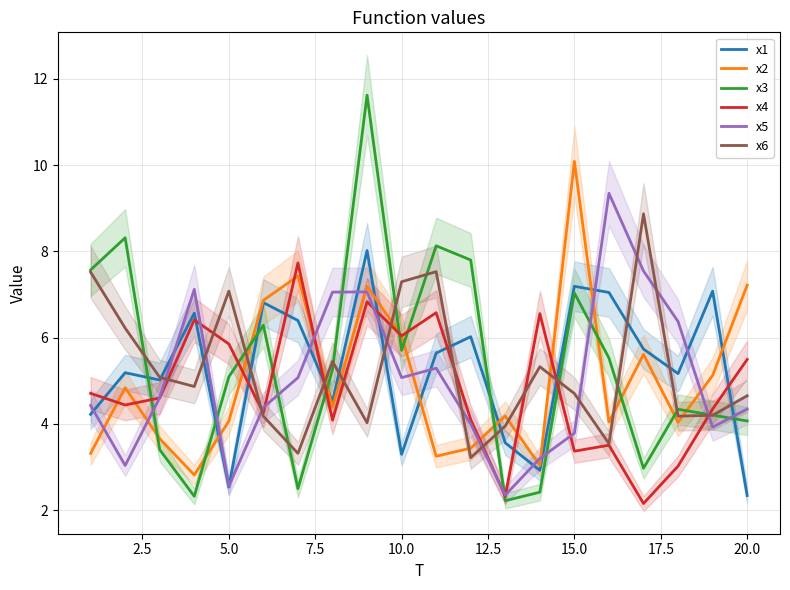

Which series ends up on top after the final intersection of x3 and x2?

x2